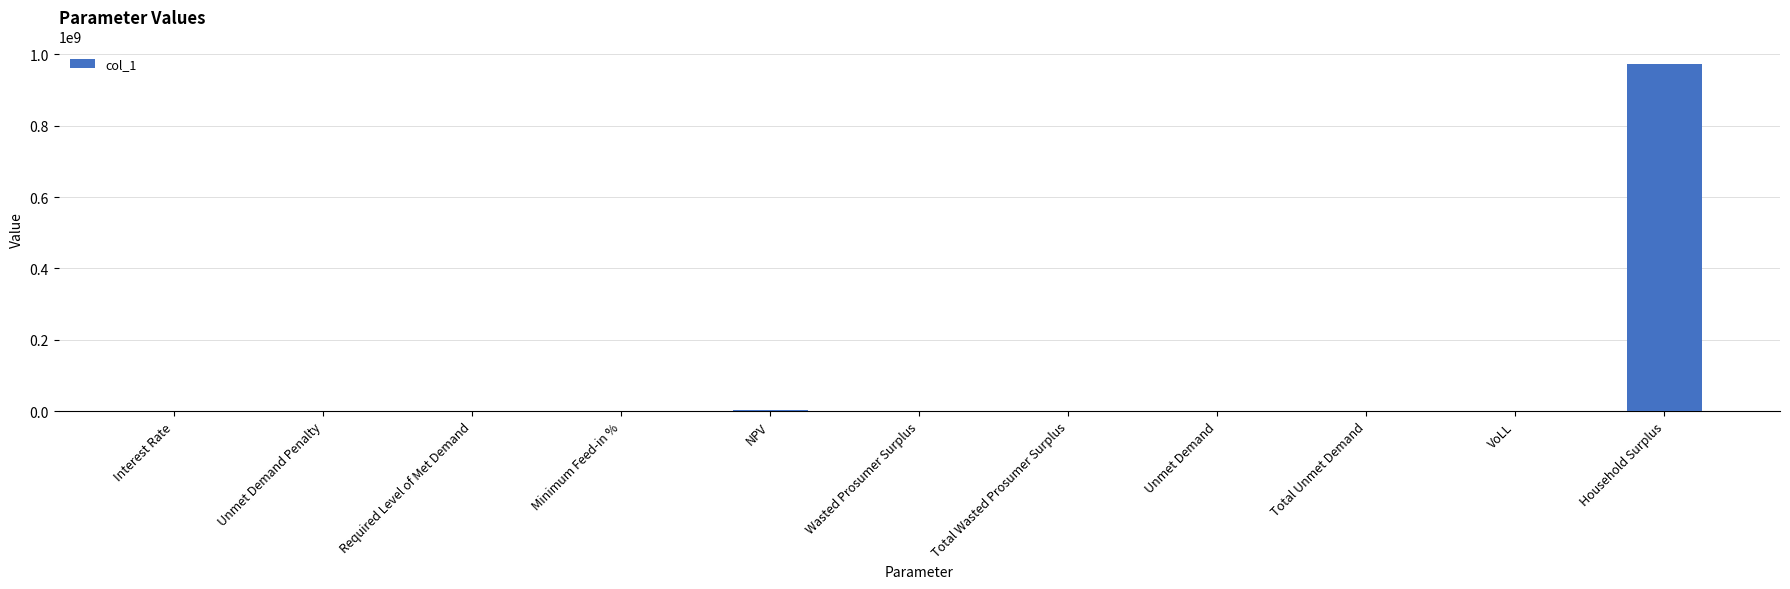

What is the greatest value displayed?

973348734.2